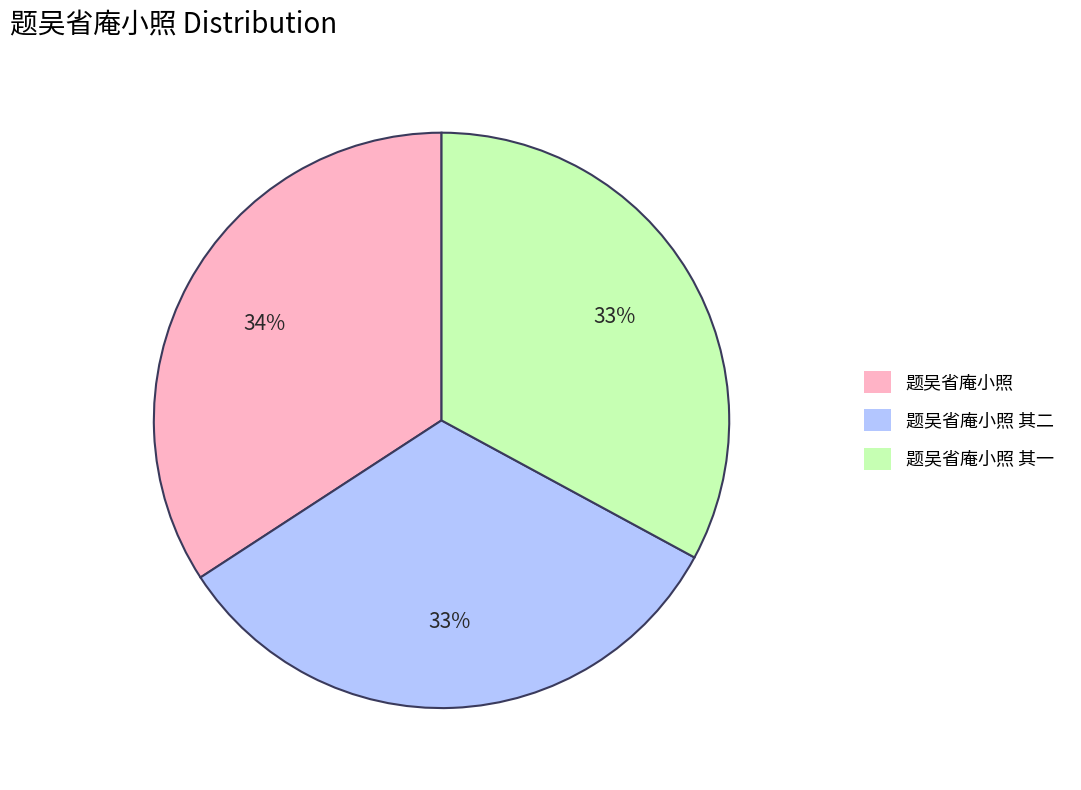

To the nearest percent, what is the combined percentage of 题吴省庵小照 and 题吴省庵小照 其一?

67%